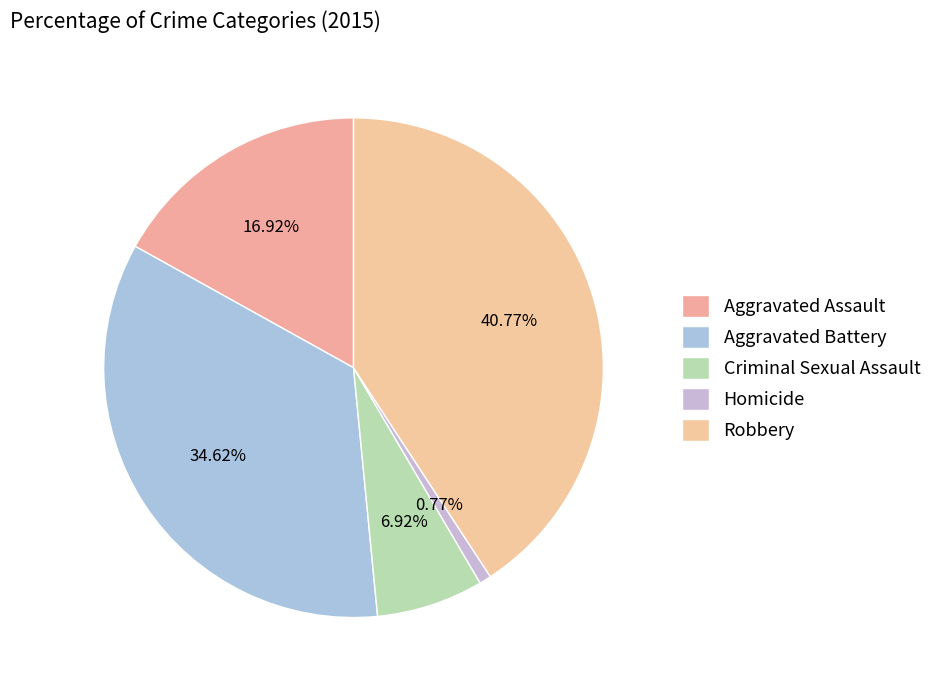

To the nearest percent, what is the combined percentage of Criminal Sexual Assault and Aggravated Assault?

24%